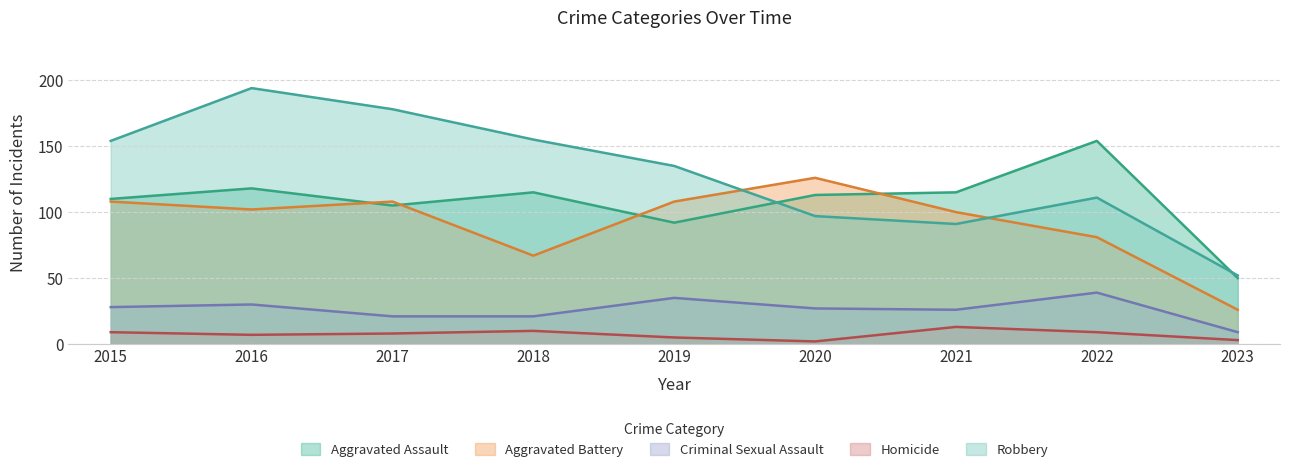

Count the number of data series in this chart.

5